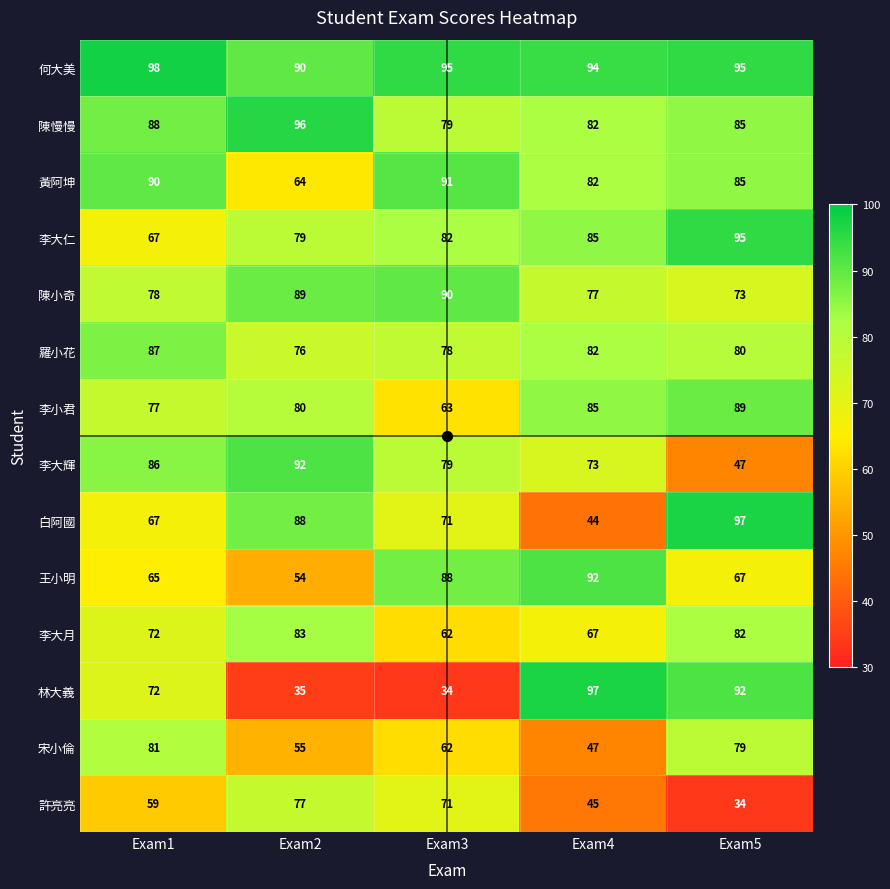

Is it true that 陳小奇 equals 24 at Exam1?

False